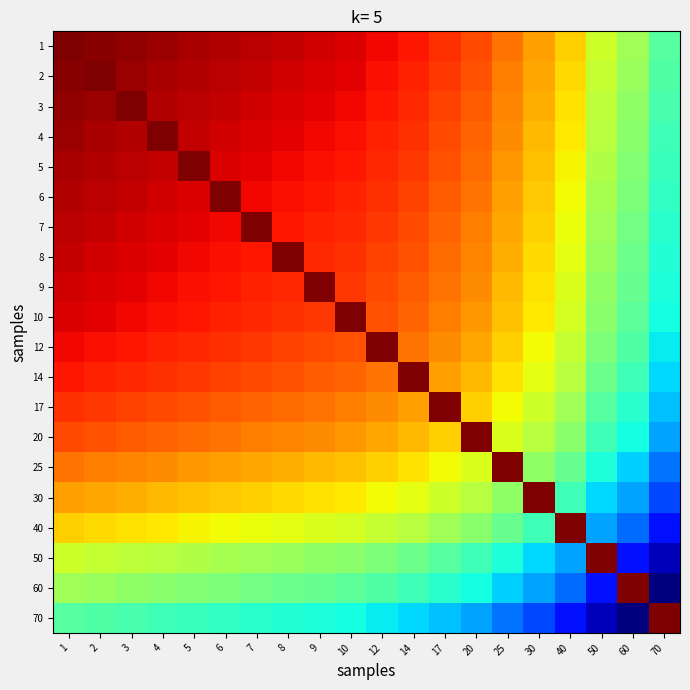

At which category is the sum across all series the highest?

1